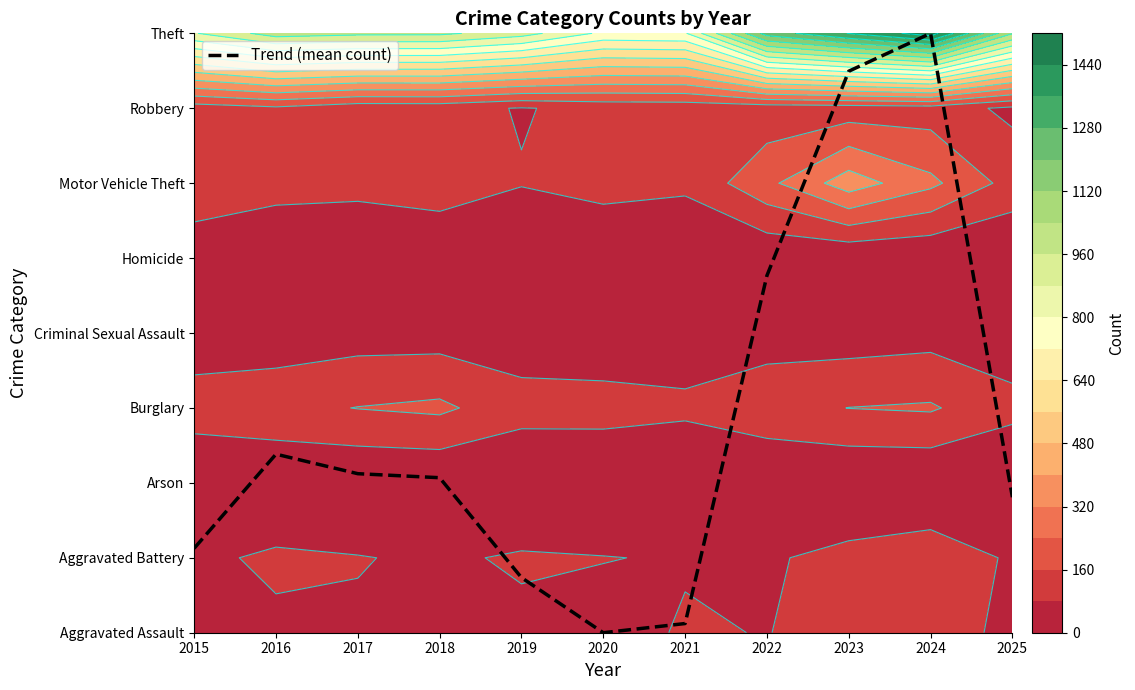

Reading left to right, what are all the values shown in this chart?

1.1	2.4	2.1	2.1	0.7	0.0	0.1	4.8	7.5	8.0	1.8